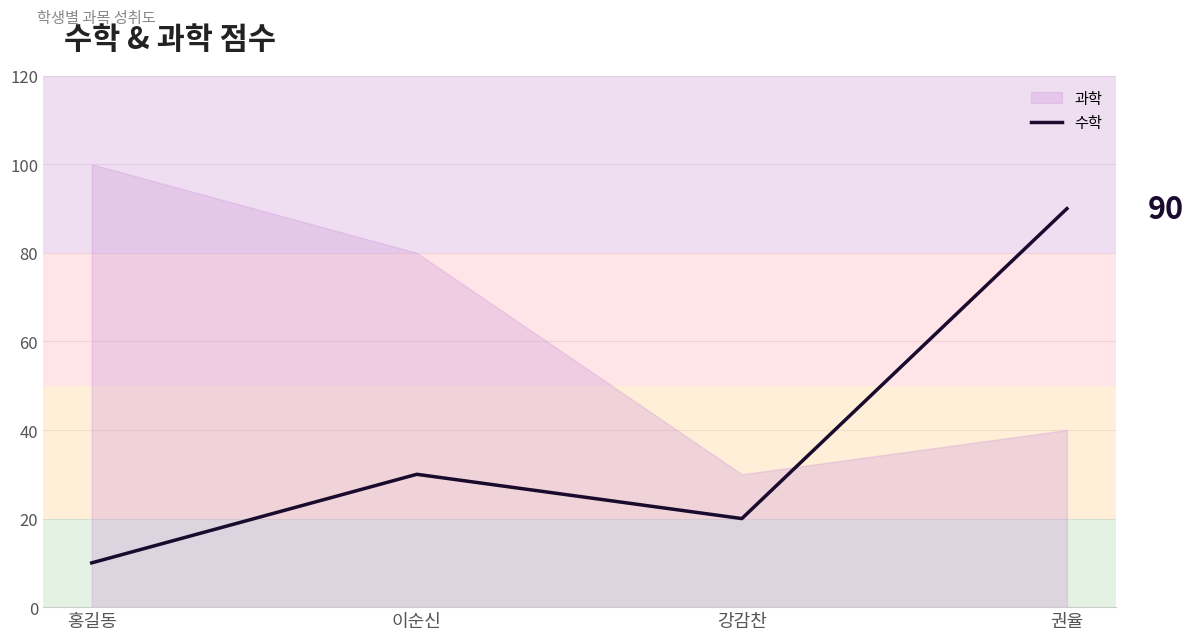

How many values are below 30?

2